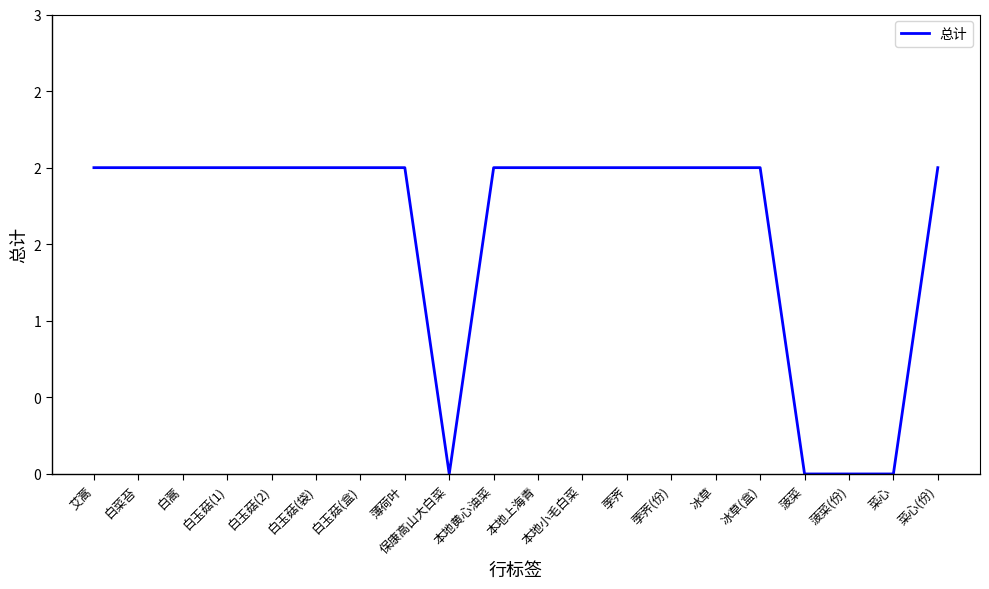

Is this an area chart (filled region under the line)?

No